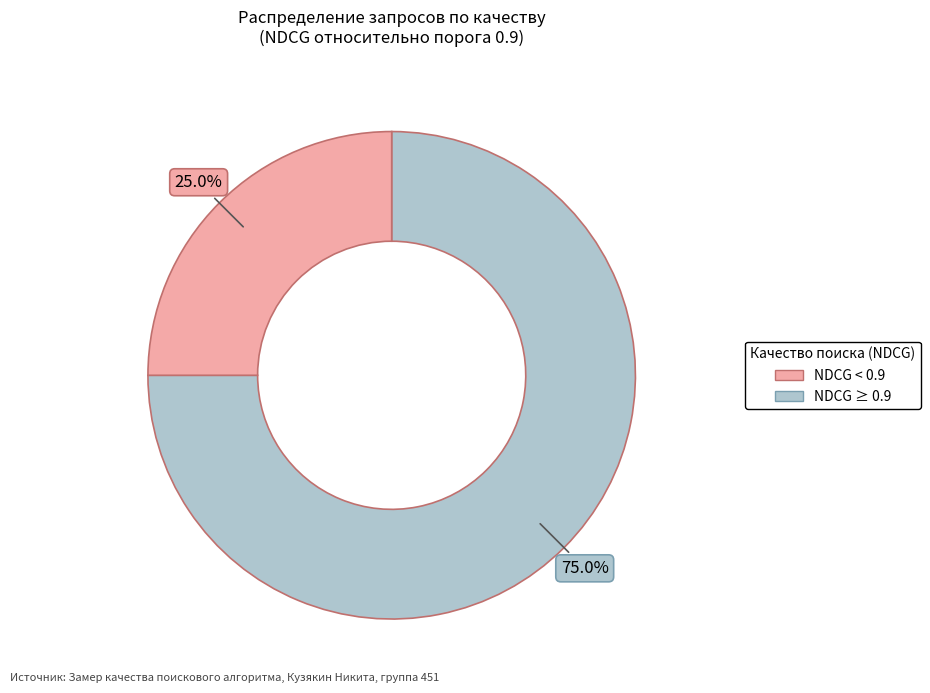

Is there a majority slice in this chart?

Yes